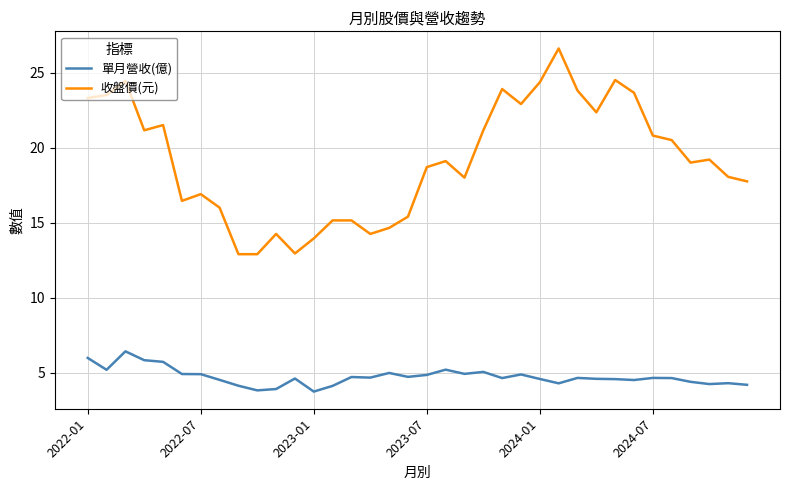

Is this an area chart (filled region under the line)?

No